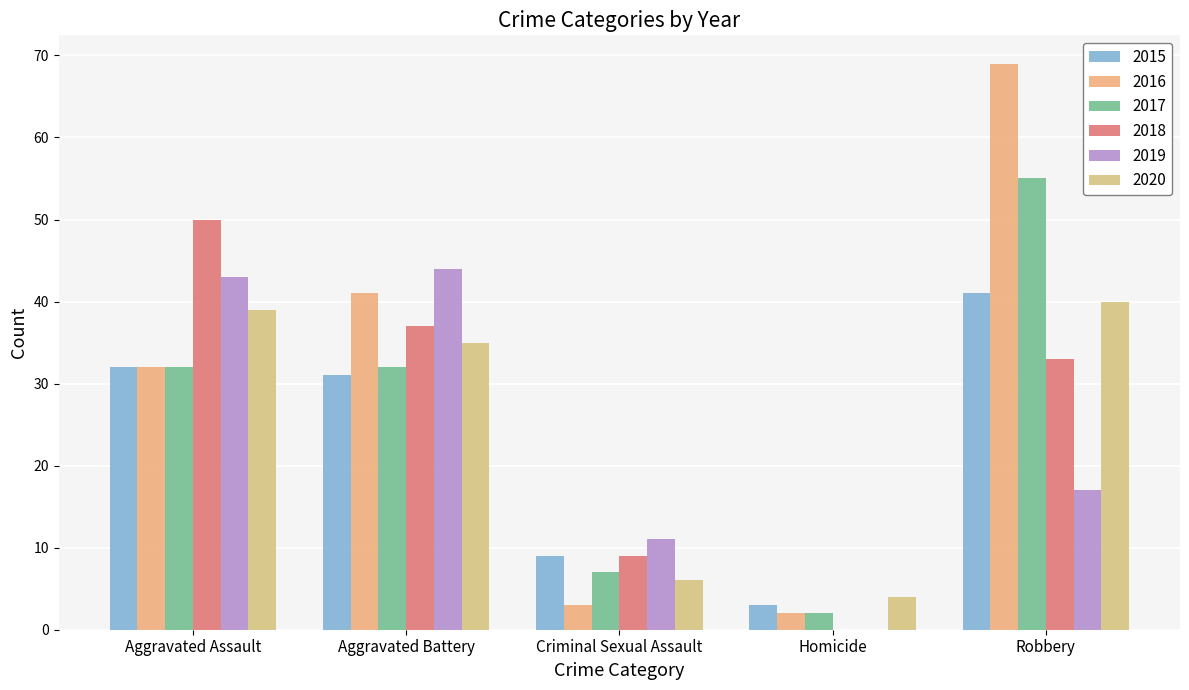

At which label does 2015 reach its peak?

Robbery